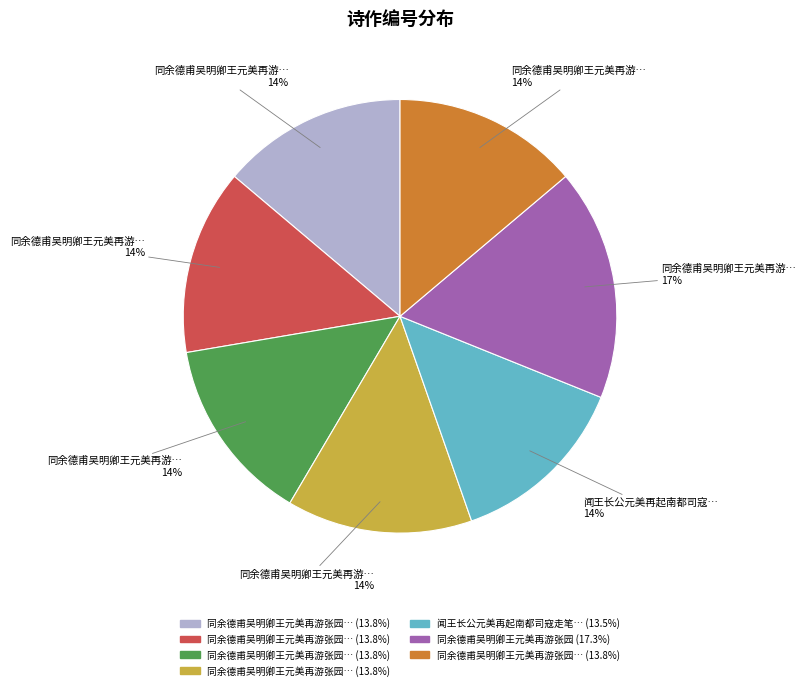

To the nearest percent, what is the average slice percentage?

14%